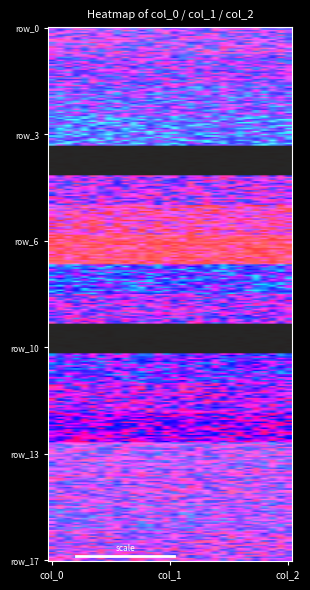

What is the difference between the highest and lowest values at col_1?

884.2